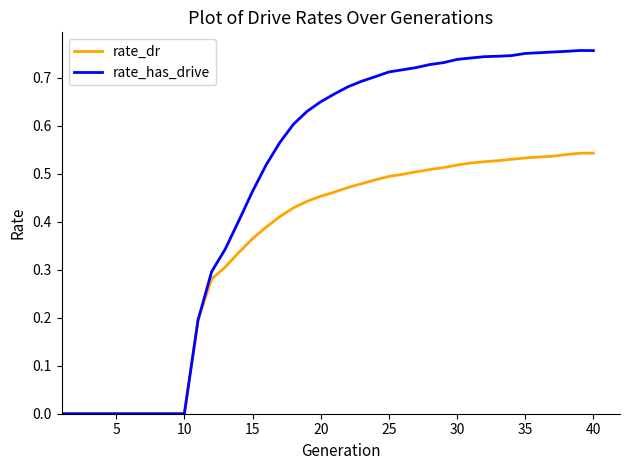

Which series has the largest range (max minus min)?

rate_has_drive